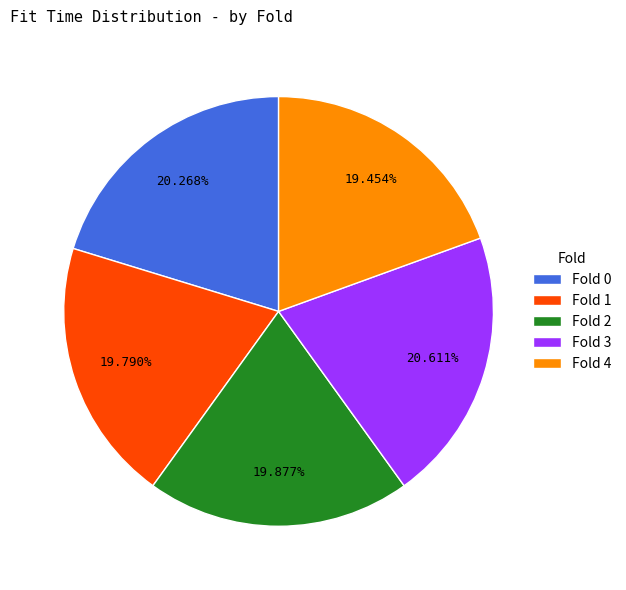

Do Fold 1 and Fold 3 together represent more than half of the pie?

No